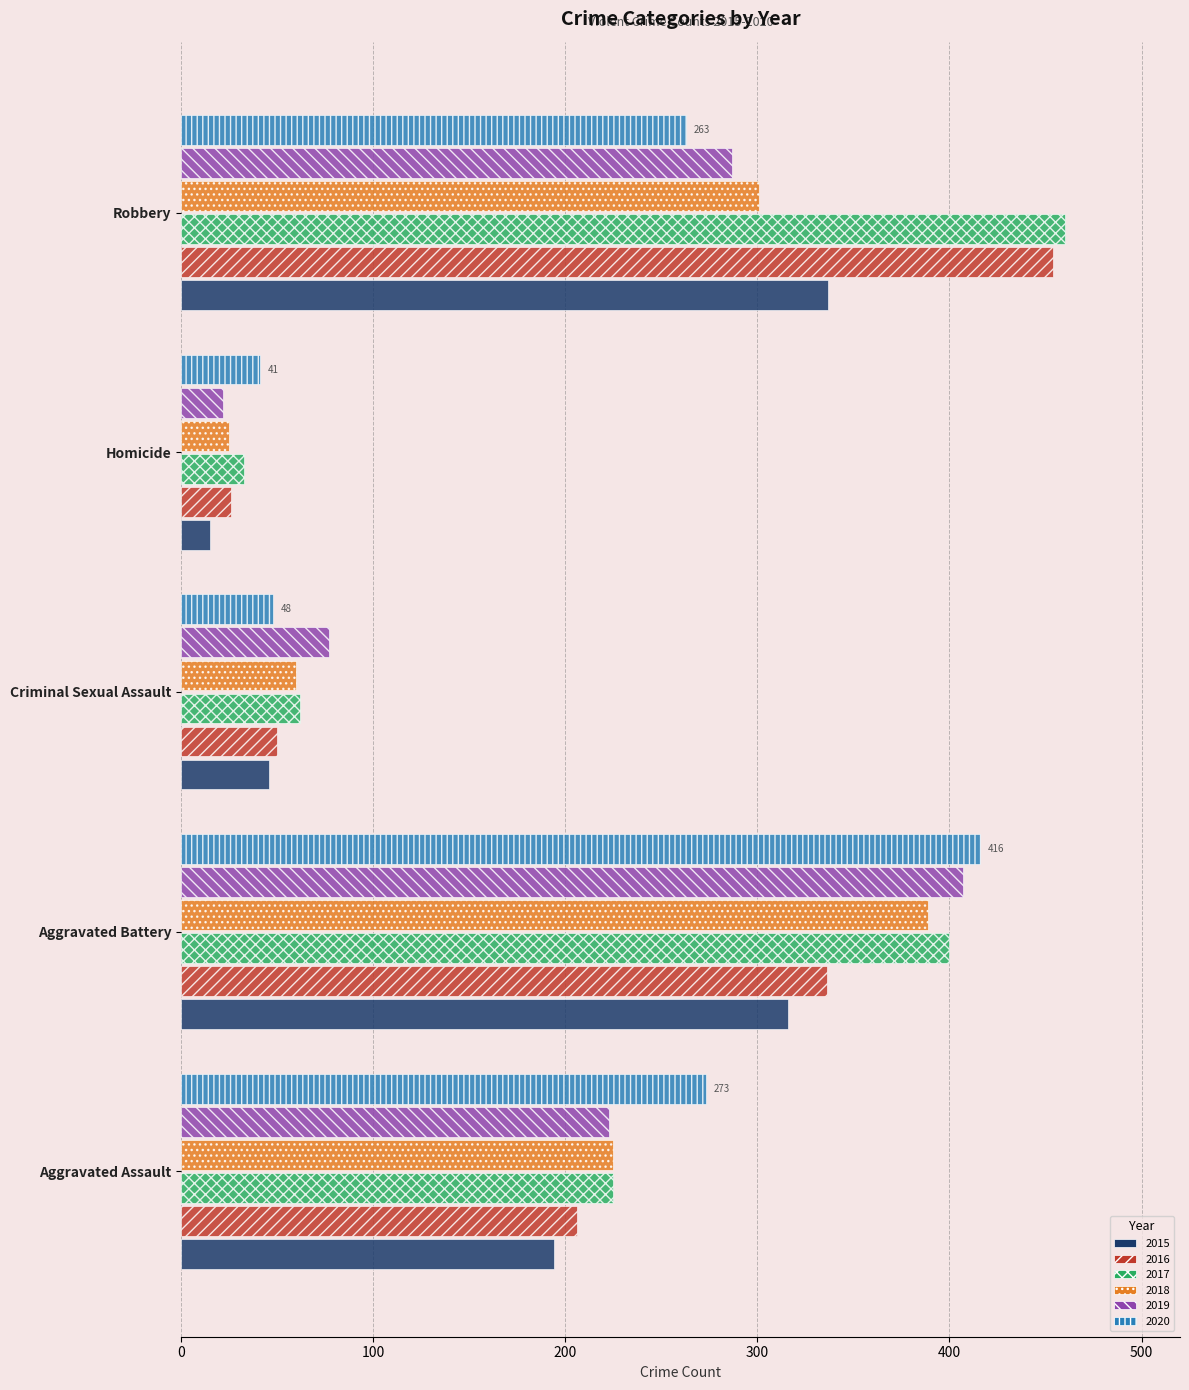

What is the total value across all series at Robbery?

2102